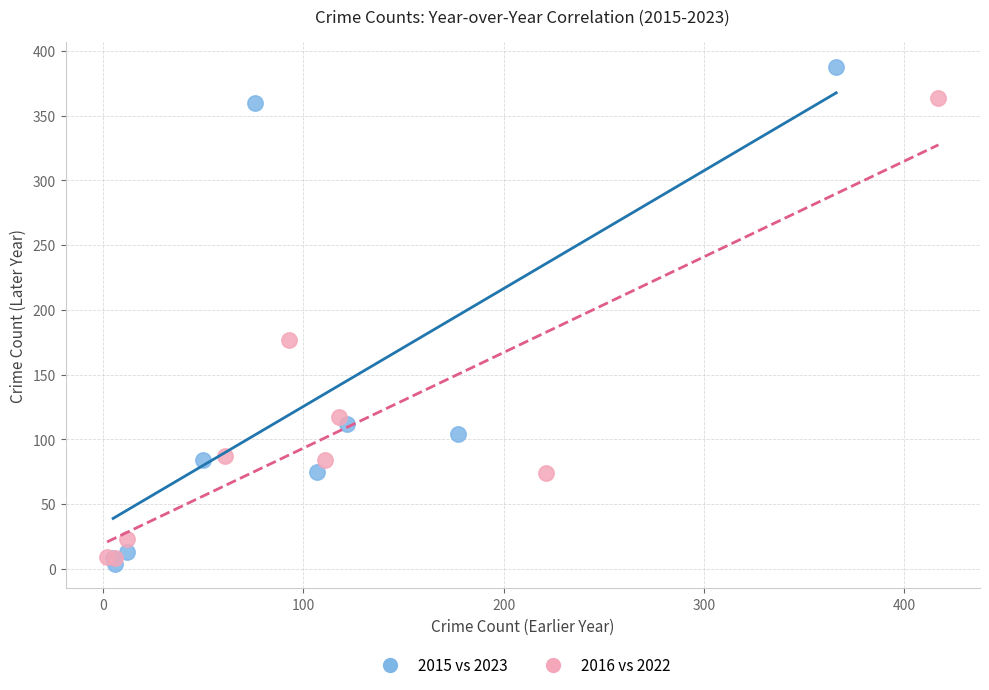

Which series reaches the maximum Y coordinate?

2015 vs 2023